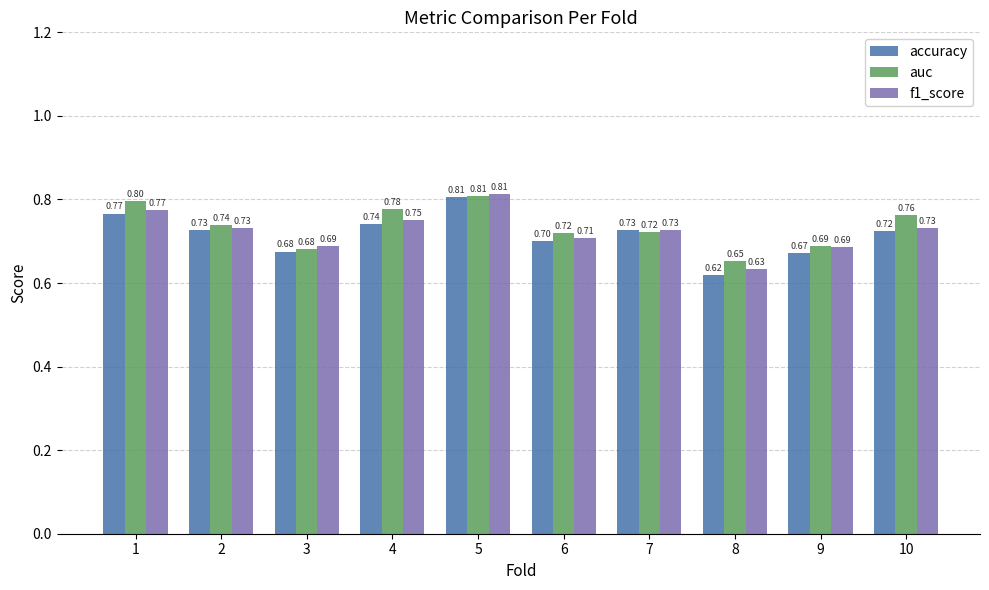

What are all the series names shown in the legend?

accuracy, auc, f1_score